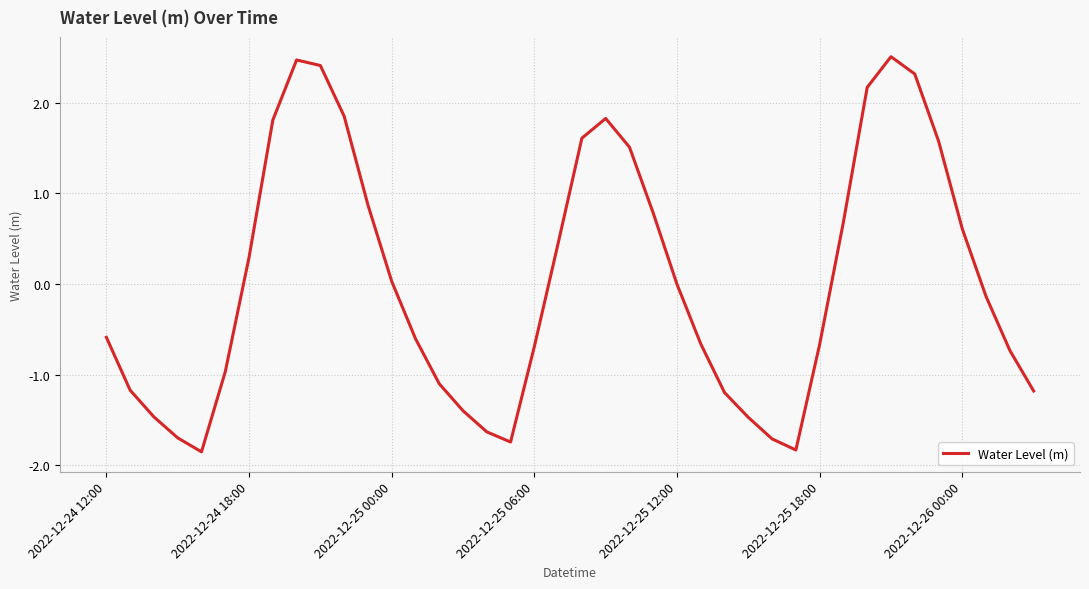

What is the maximum value shown in the chart?

2.5